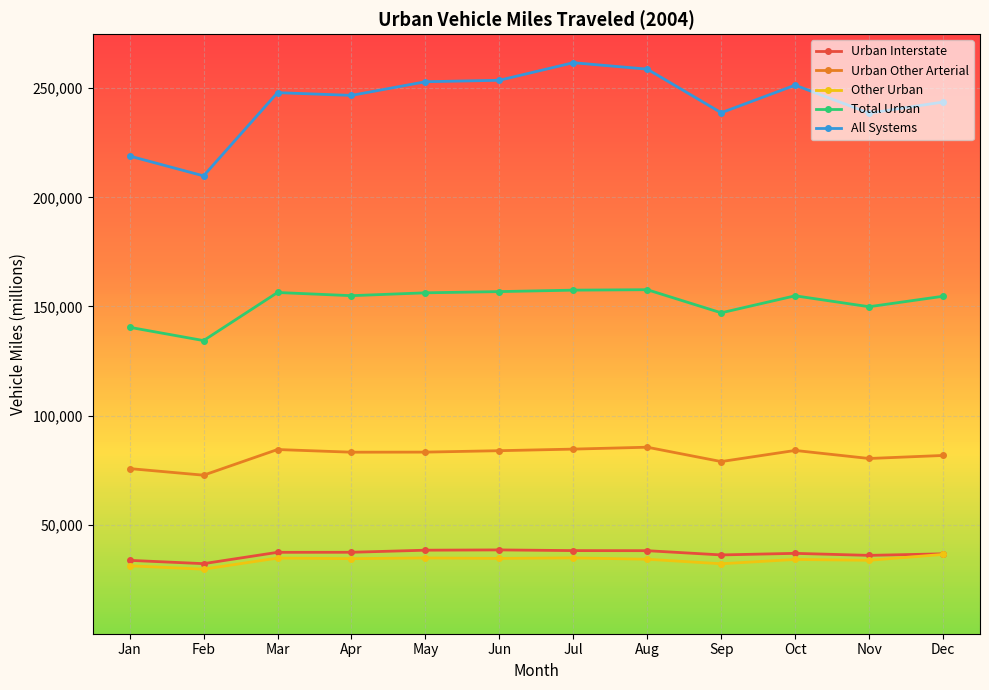

How many series are shown in this chart?

5